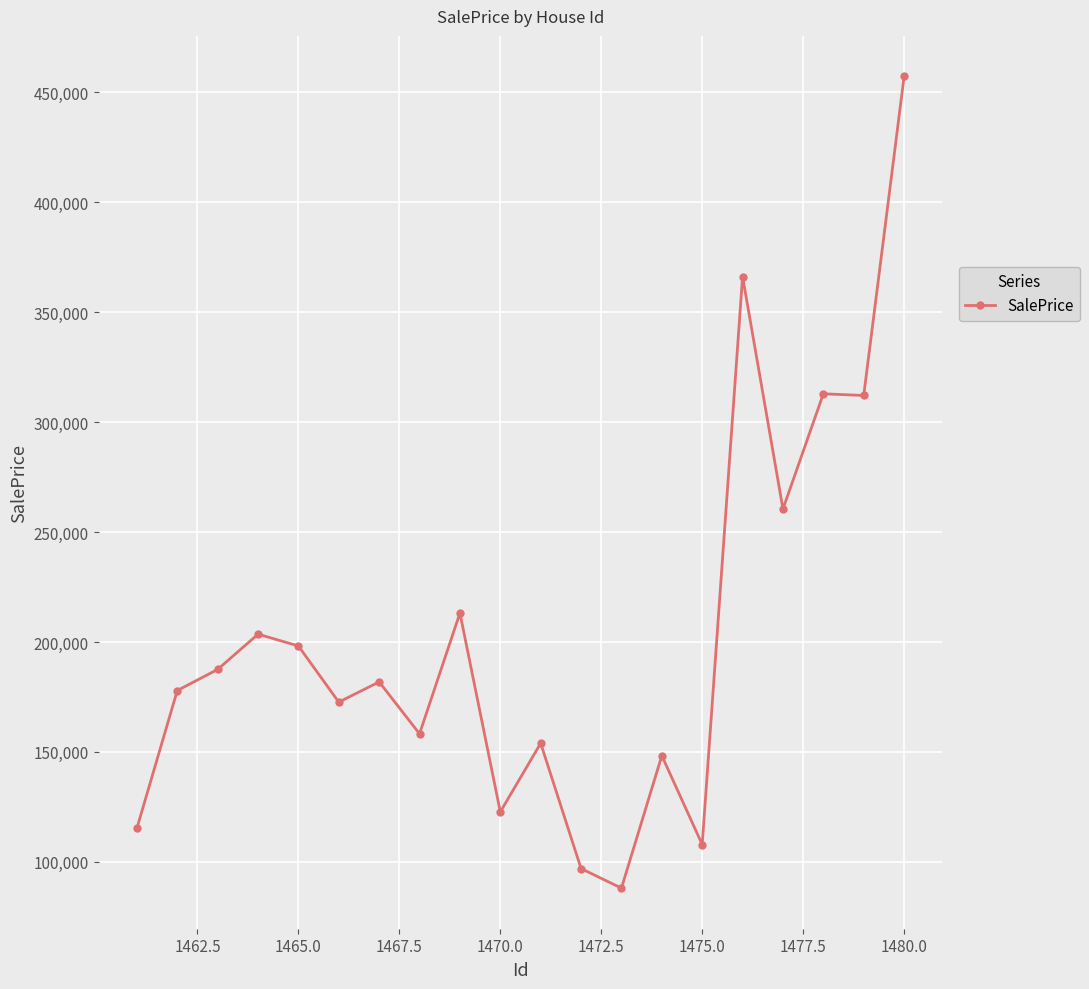

True or false: there are more than 0 points higher than both neighbors.

True